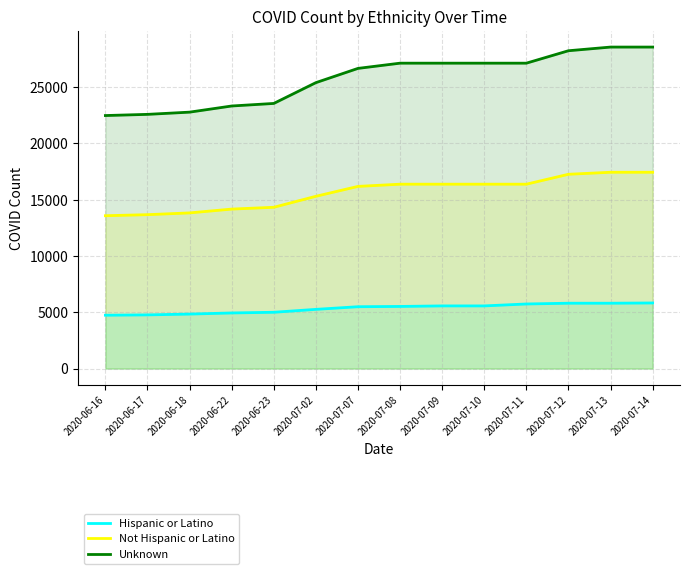

True or false: Unknown has more than 1 interior local peaks.

False